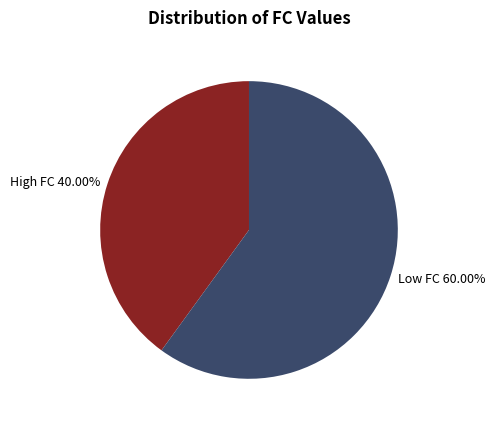

What is the ratio of the value at Low FC 60.00% to the value at High FC 40.00%?

1.5